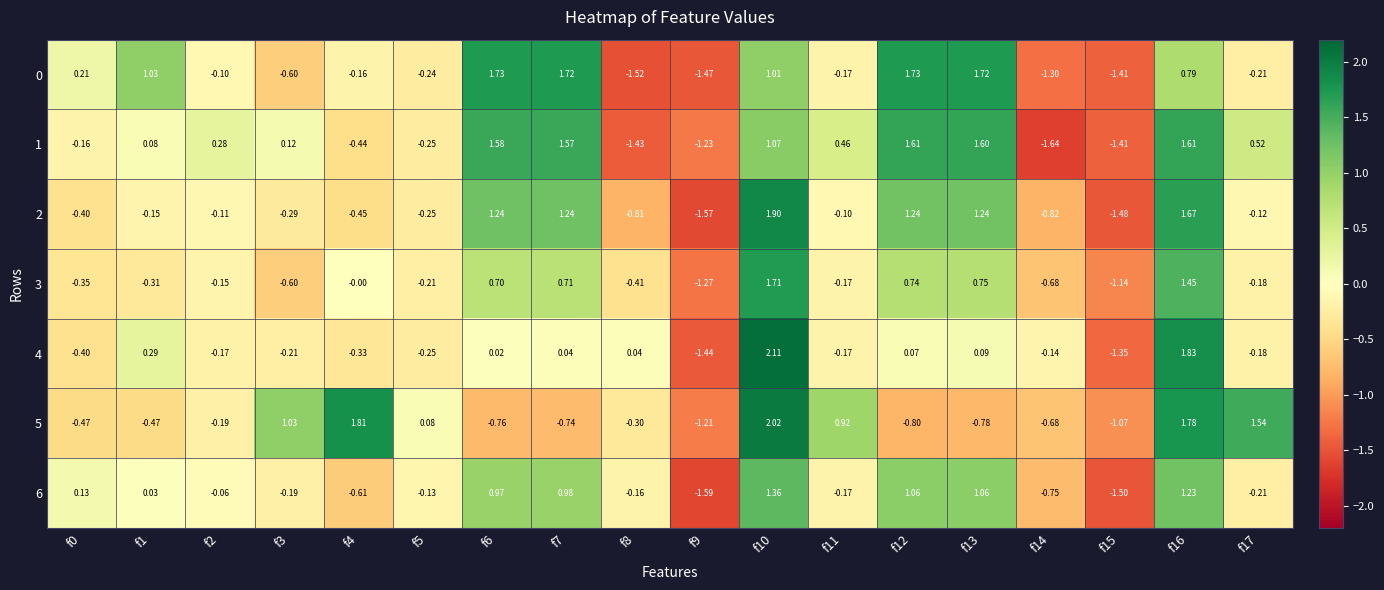

What is the maximum value shown in the chart?

2.1